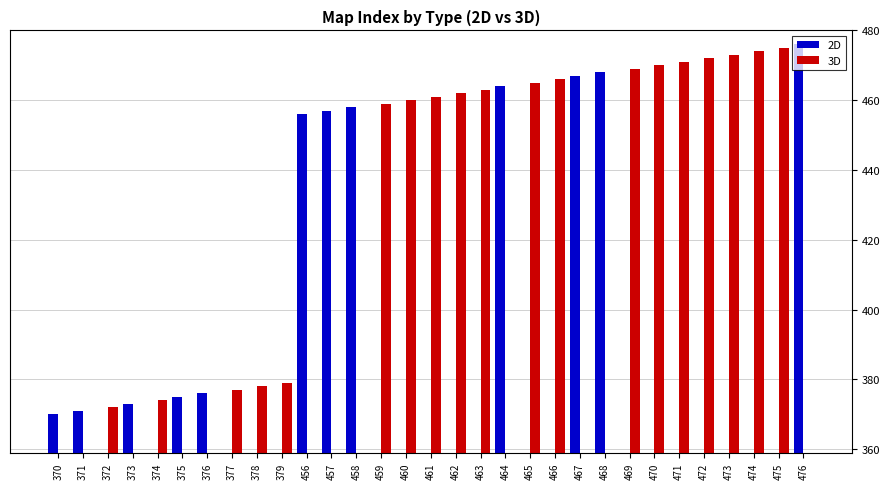

List the labels in order of 2D value, largest first.

476, 468, 467, 464, 458, 457, 456, 376, 375, 373, 371, 370, 372, 374, 377, 378, 379, 459, 460, 461, 462, 463, 465, 466, 469, 470, 471, 472, 473, 474, 475